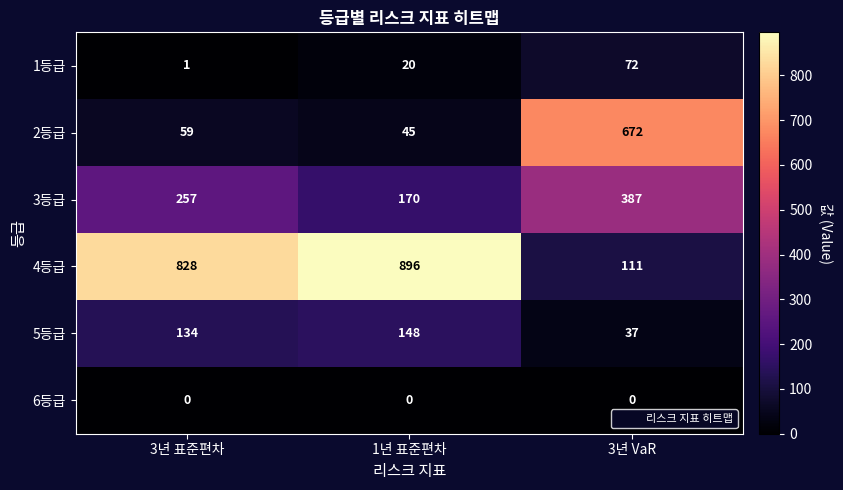

Which series changed the most between 3년 표준편차 and 1년 표준편차?

3등급